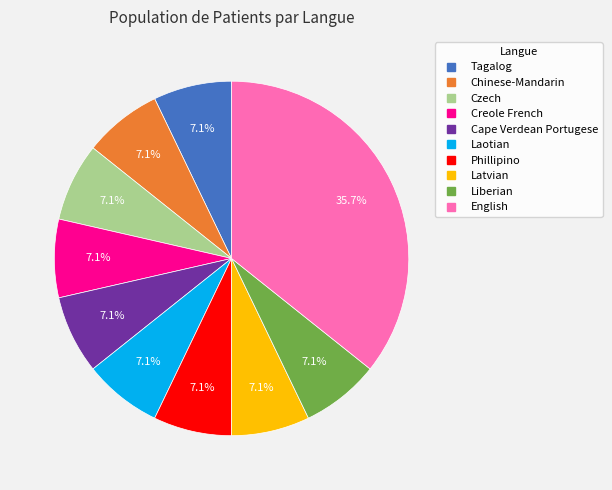

Which slice is the largest?

English